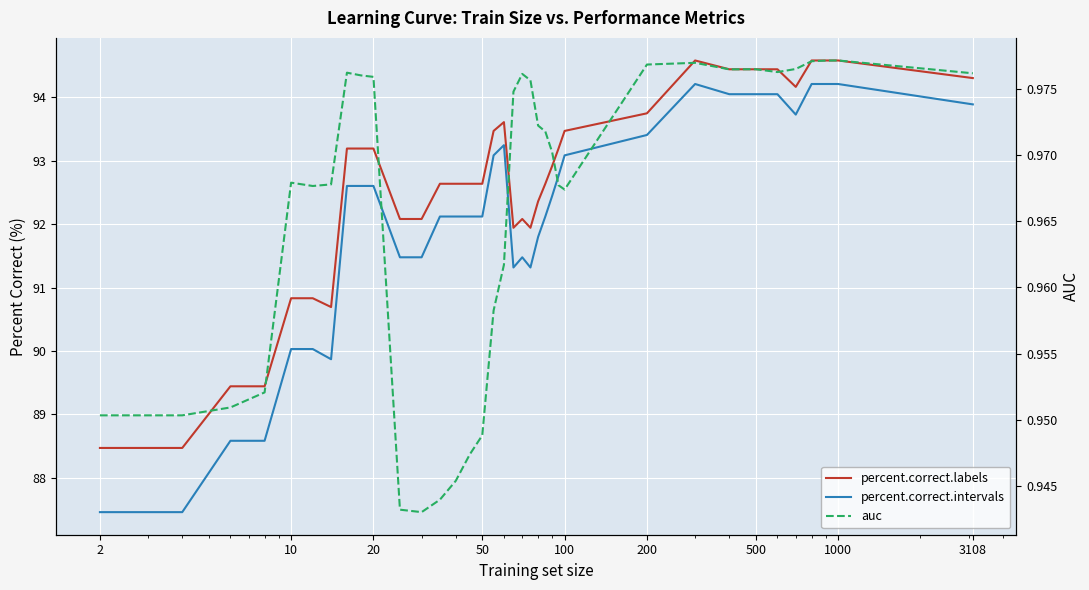

True or false: percent.correct.labels and auc cross at least once.

False